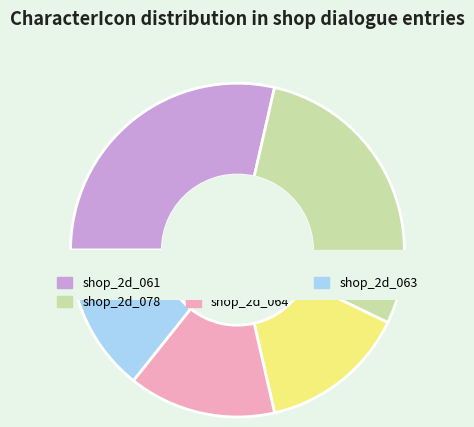

What percentage is NOT represented by Textures/shop_2d_063?

85.7%